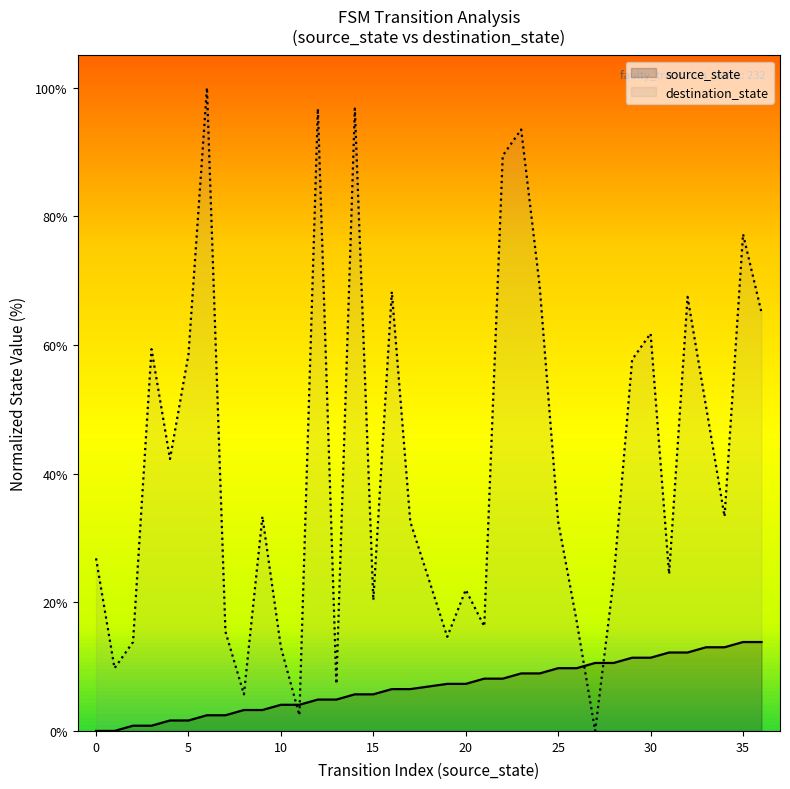

What is the difference between the maximum and minimum values in the destination_state series?

100.0